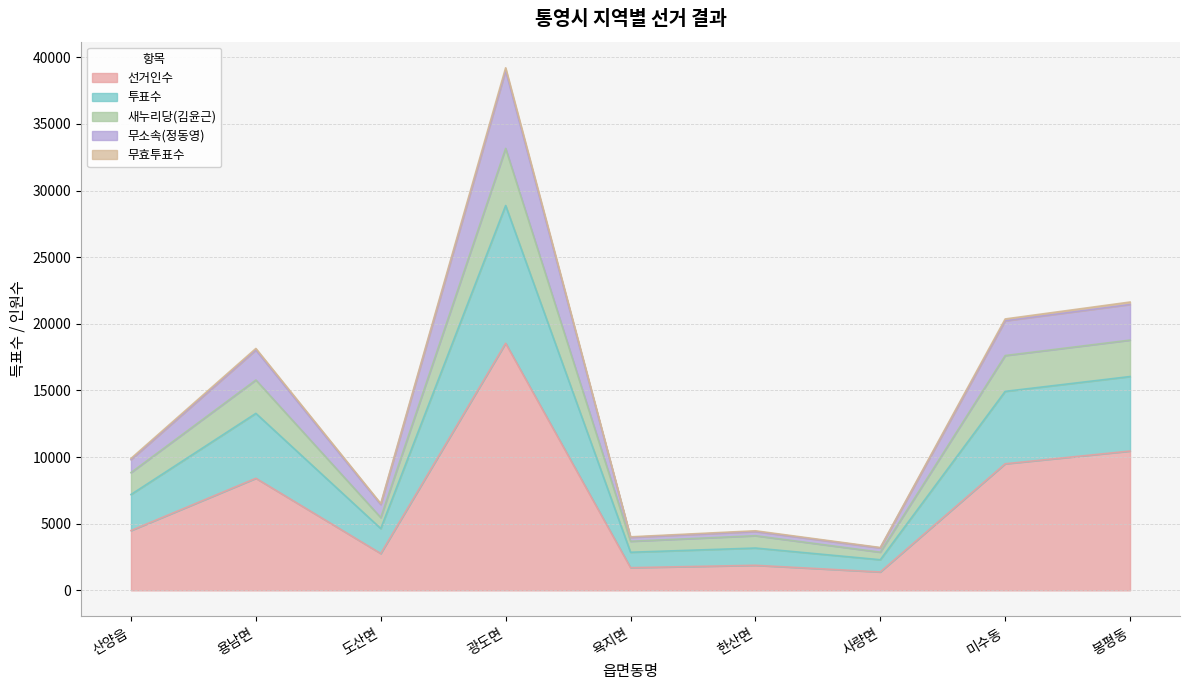

True or false: 새누리당(김윤근) and 투표수 intersect in this chart.

False